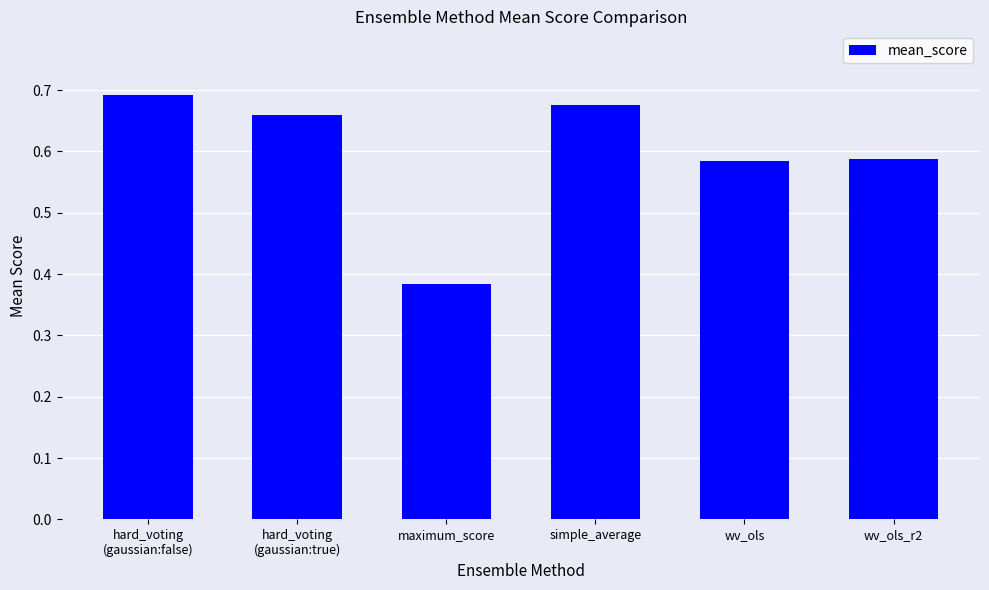

The value at maximum_score is 0.6. True or false?

False